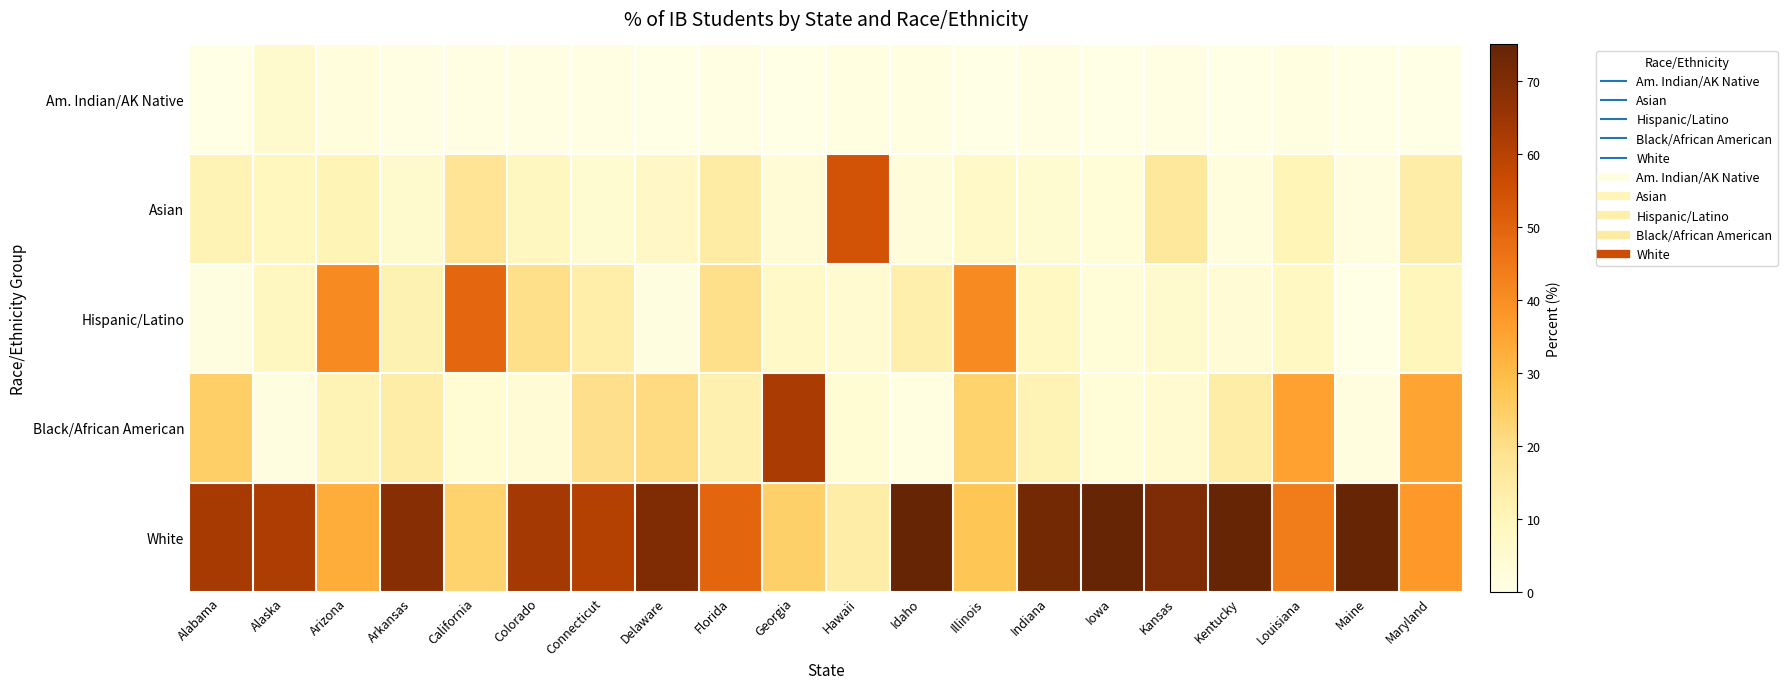

Which series has the widest spread of values?

White